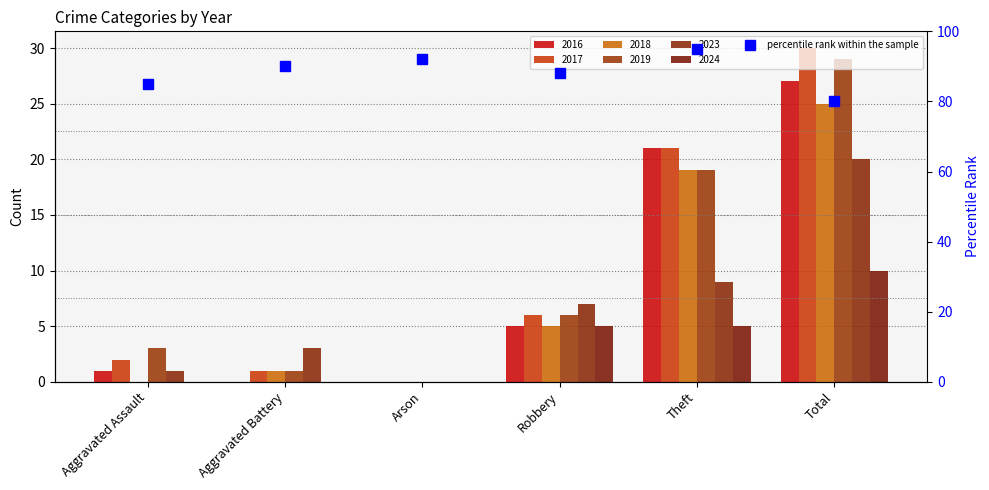

Reading left to right, extract all data points from this chart.

Aggravated Assault=85	Aggravated Battery=90	Arson=92	Robbery=88	Theft=95	Total=80